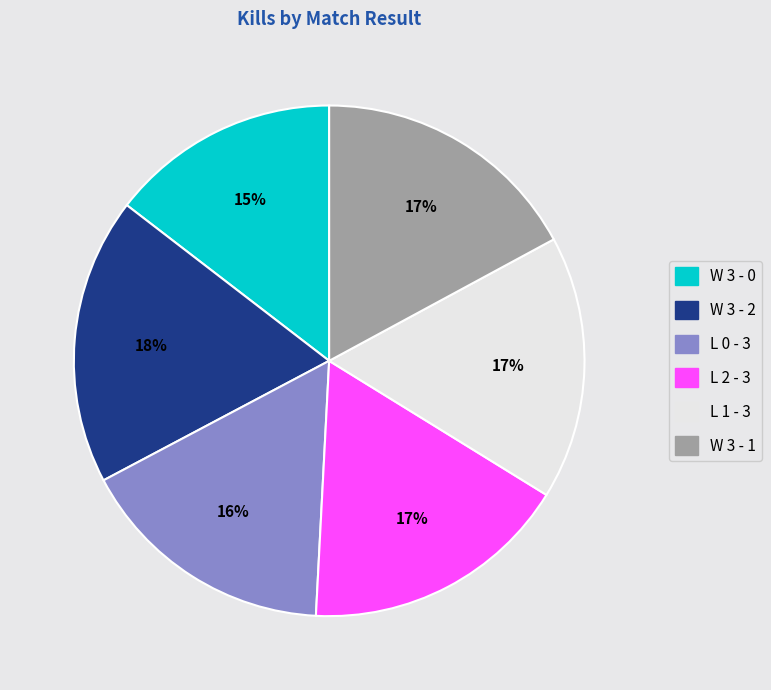

Combined, do L 0 - 3 and W 3 - 2 account for over 50%?

No